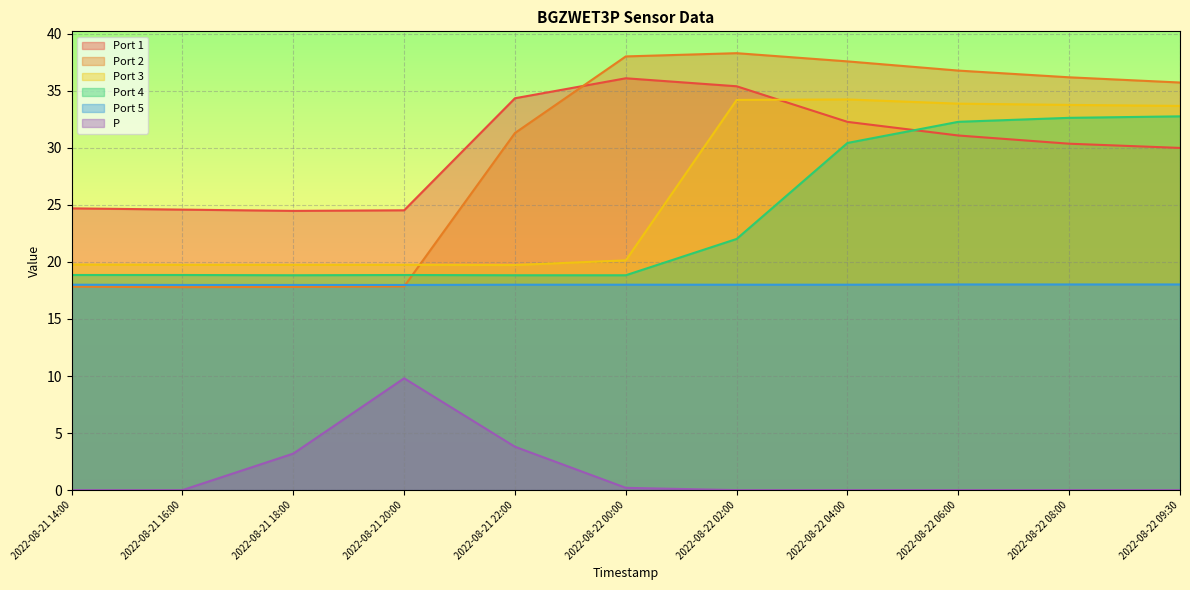

What is the sum of the Port 3 values at 2022-08-21 20:00 and 2022-08-22 00:00?

39.9